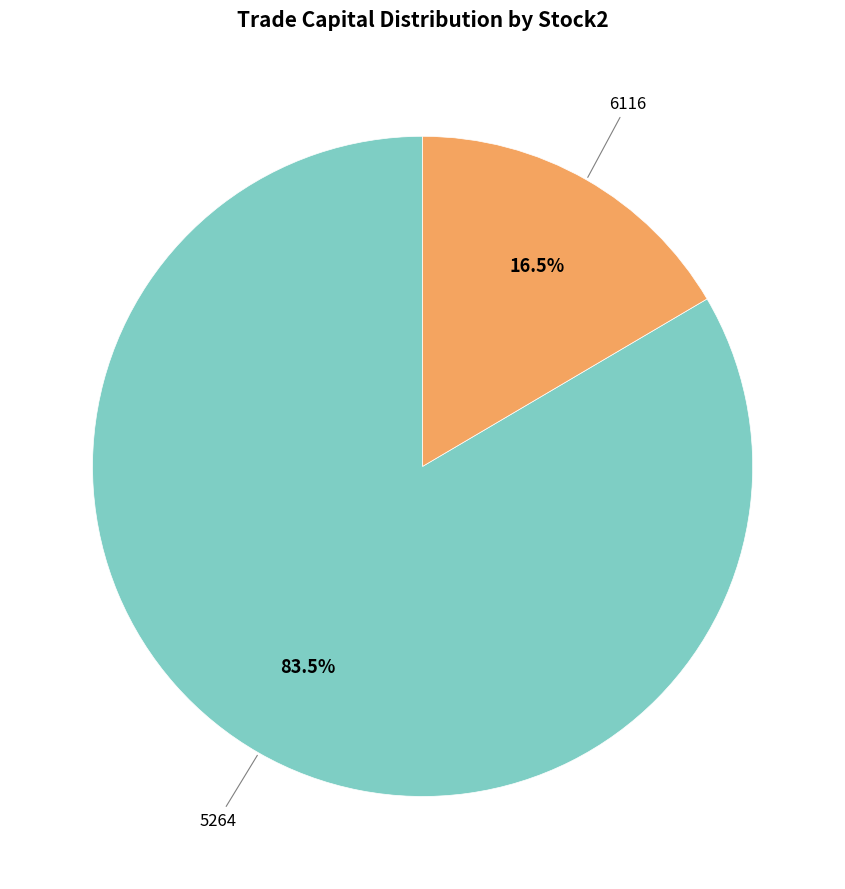

Is there any slice that represents more than half of the pie?

Yes